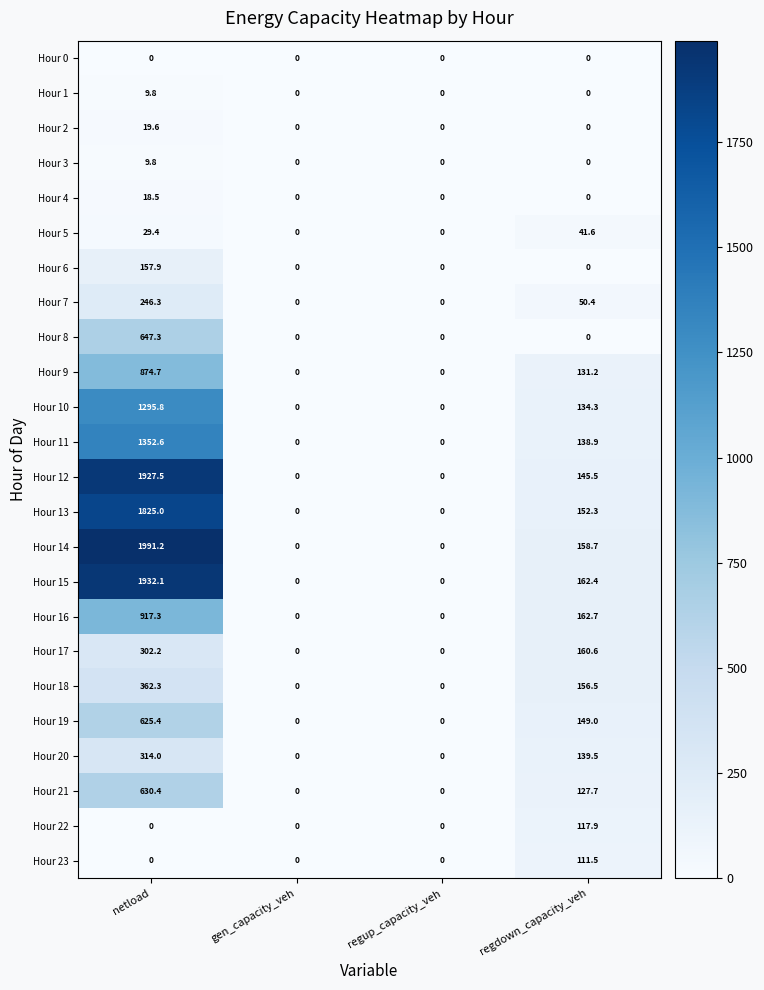

Between regup_capacity_veh and regdown_capacity_veh, which series saw the biggest shift?

Hour 16